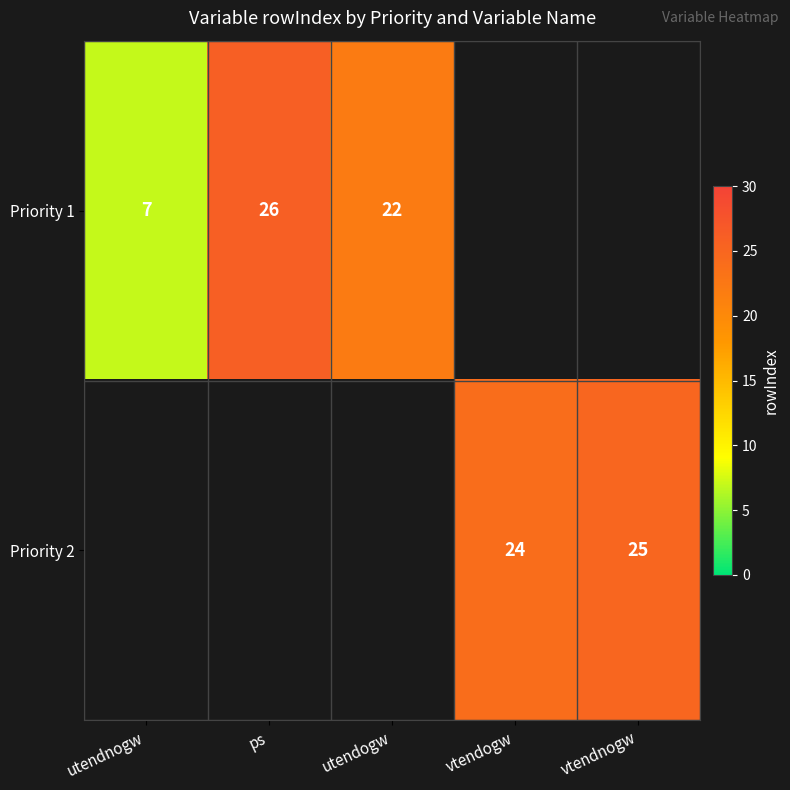

True or false: Priority 2 has a value of 24 at vtendogw.

True